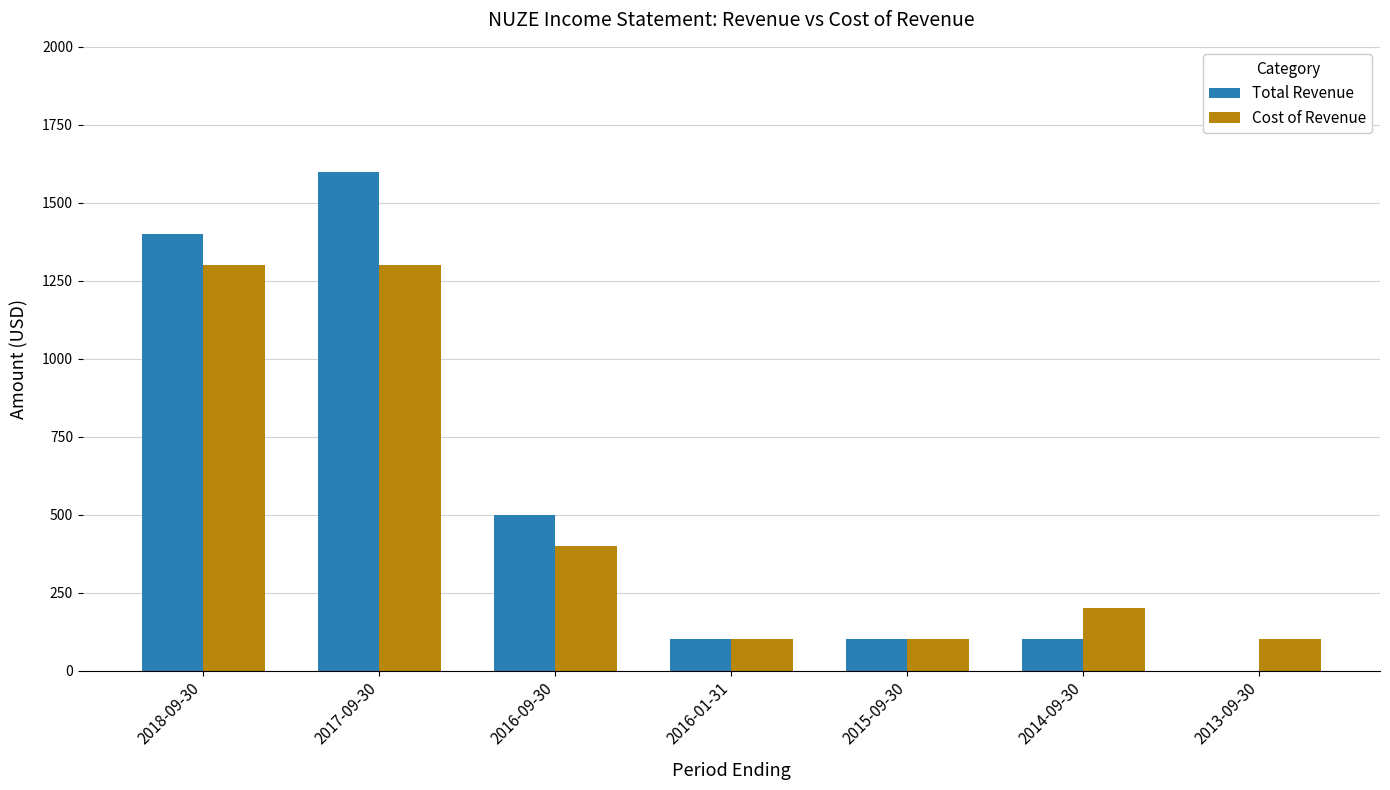

How many groups of bars are there?

7